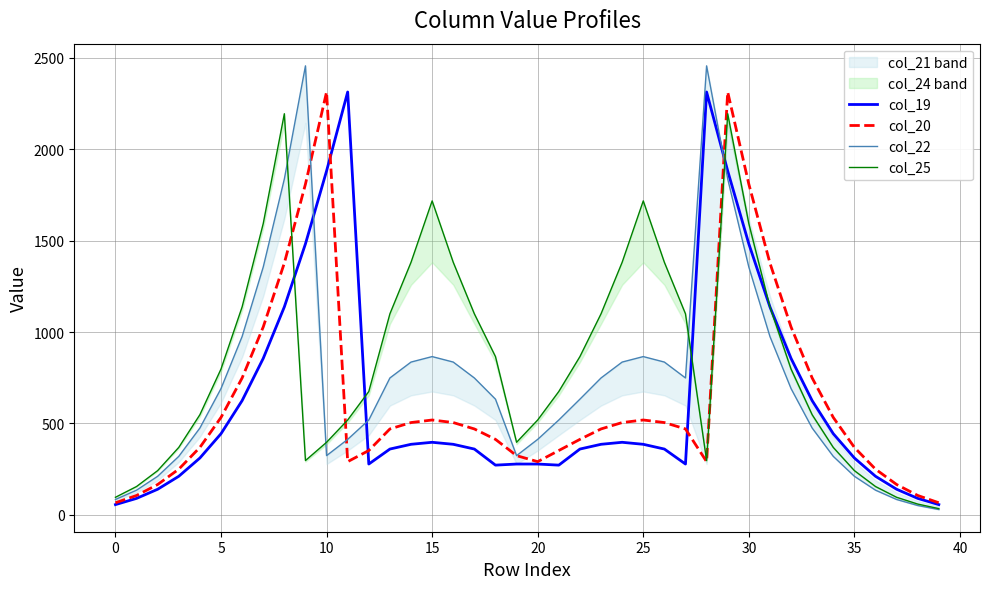

How many values in the col_25 series are below 798?

20